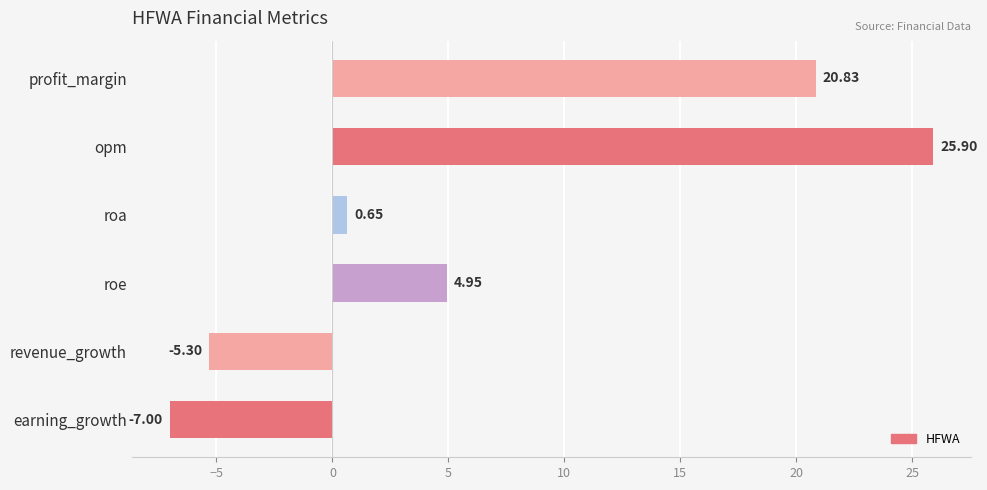

What is the difference between the values at earning_growth and profit_margin?

27.8